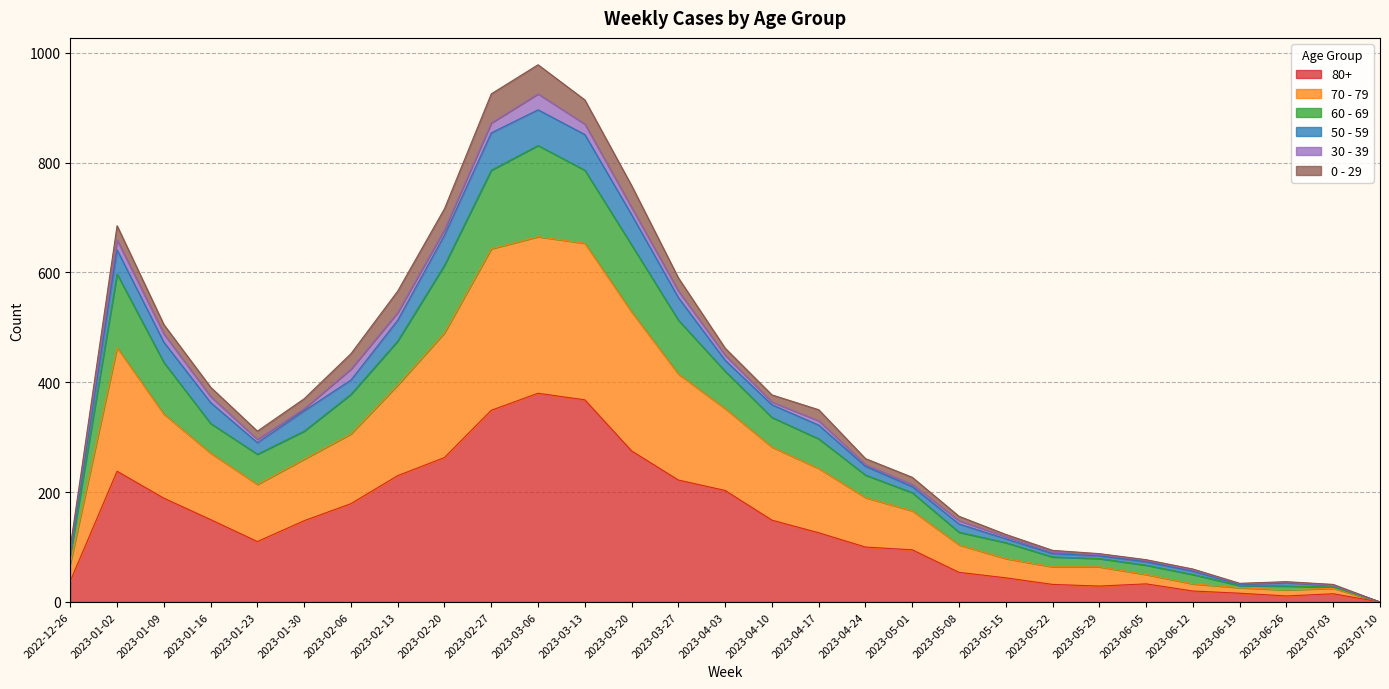

Rank the categories by 60 - 69 value from lowest to highest.

2023-07-10, 2023-07-03, 2023-06-19, 2023-06-26, 2023-06-12, 2023-06-05, 2023-05-29, 2023-05-22, 2022-12-26, 2023-05-15, 2023-05-08, 2023-05-01, 2023-04-24, 2023-01-23, 2023-04-17, 2023-01-30, 2023-04-10, 2023-01-16, 2023-02-06, 2023-04-03, 2023-01-09, 2023-02-13, 2023-03-27, 2023-01-02, 2023-02-20, 2023-03-20, 2023-03-13, 2023-02-27, 2023-03-06